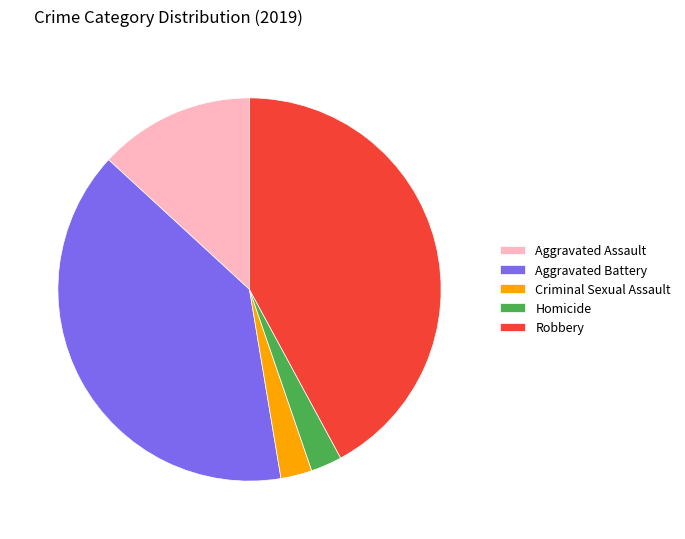

Count the number of slices in the pie.

5